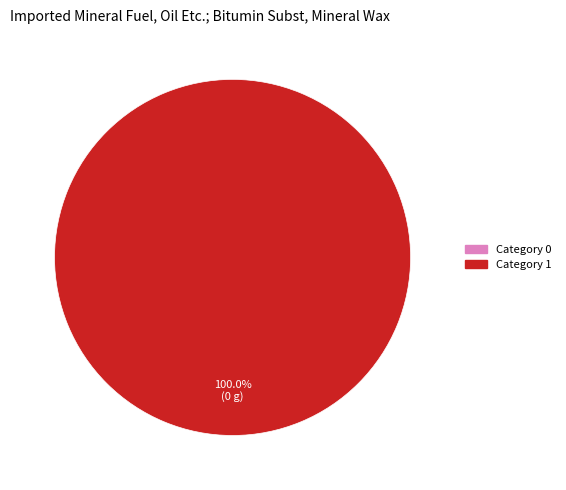

What is the largest slice in the pie chart?

1